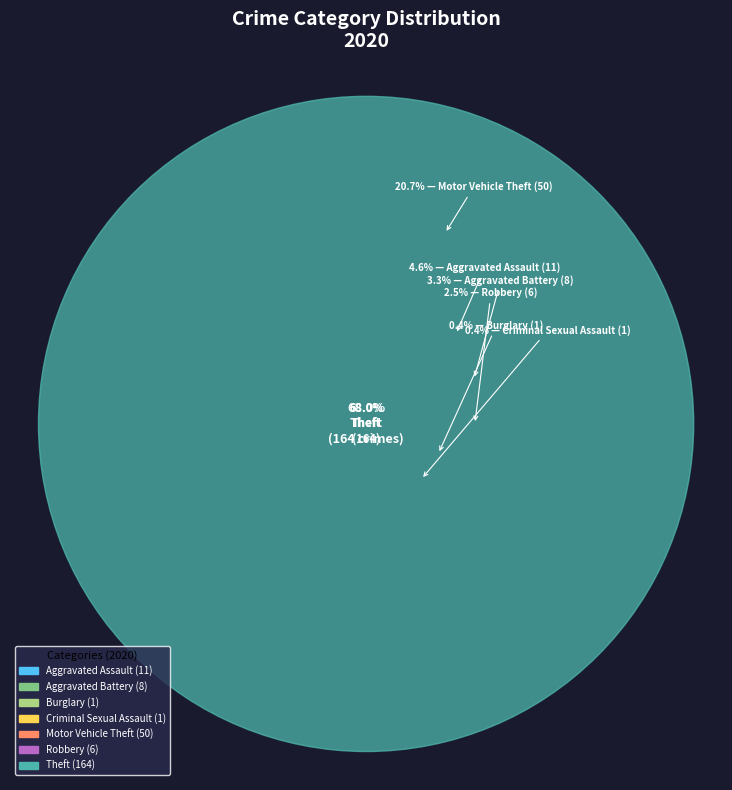

The Aggravated Assault slice represents 13% of the pie. True or false?

False